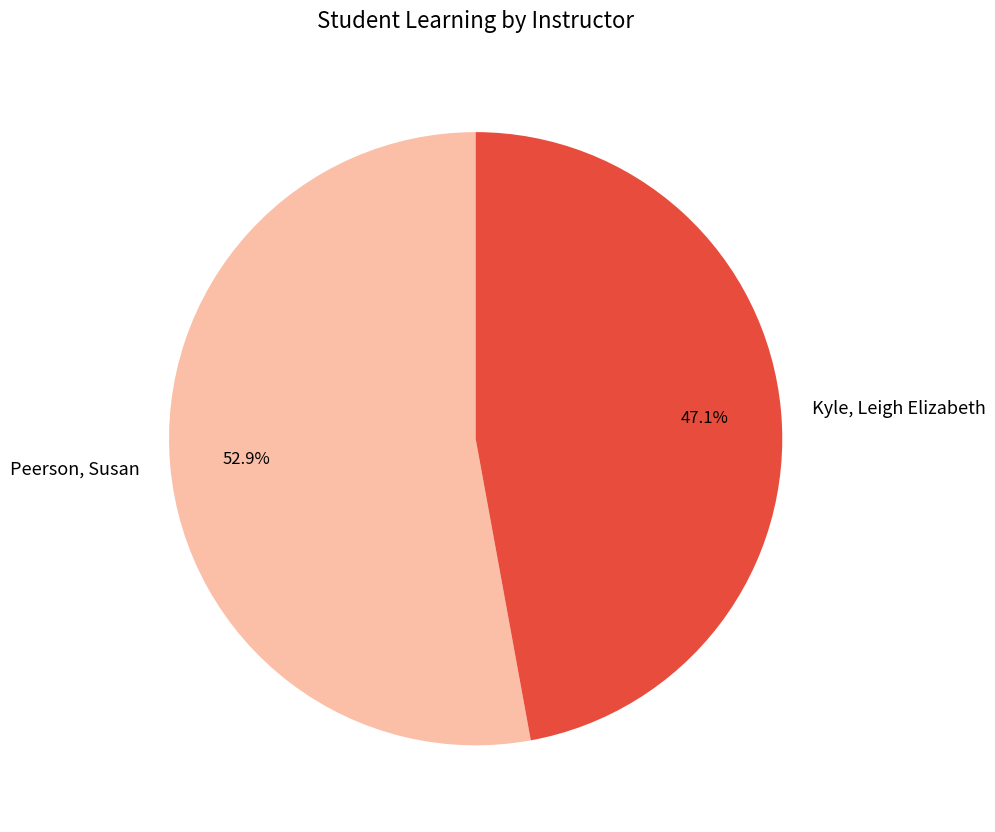

What percentage do Kyle, Leigh Elizabeth and Peerson, Susan together represent?

100.0%